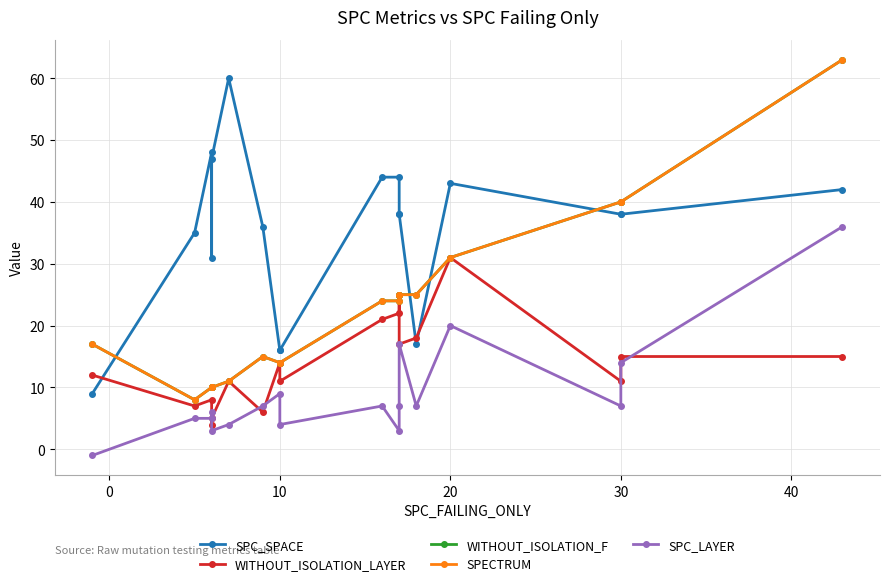

Rank the series by their maximum value, from lowest to highest.

WITHOUT_ISOLATION_LAYER, SPC_LAYER, SPC_SPACE, WITHOUT_ISOLATION_F, SPECTRUM